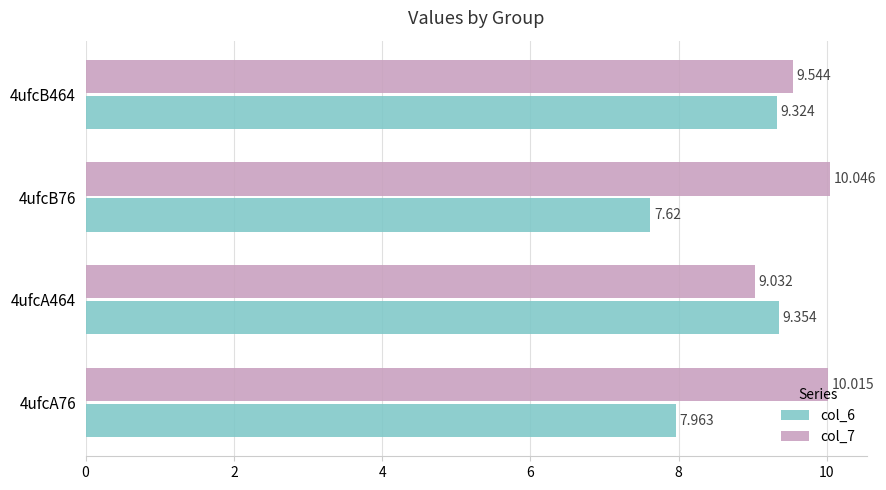

What is the sum of all col_6 values?

34.3